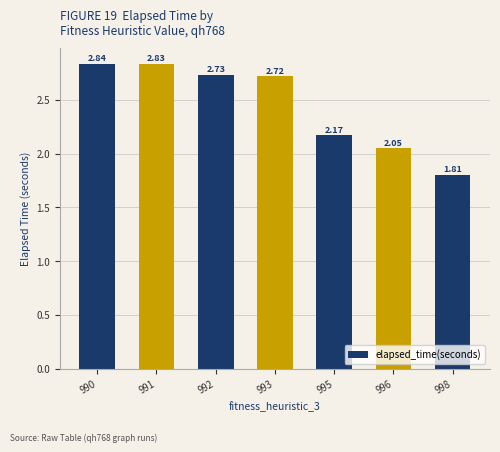

What is the average value?

2.4